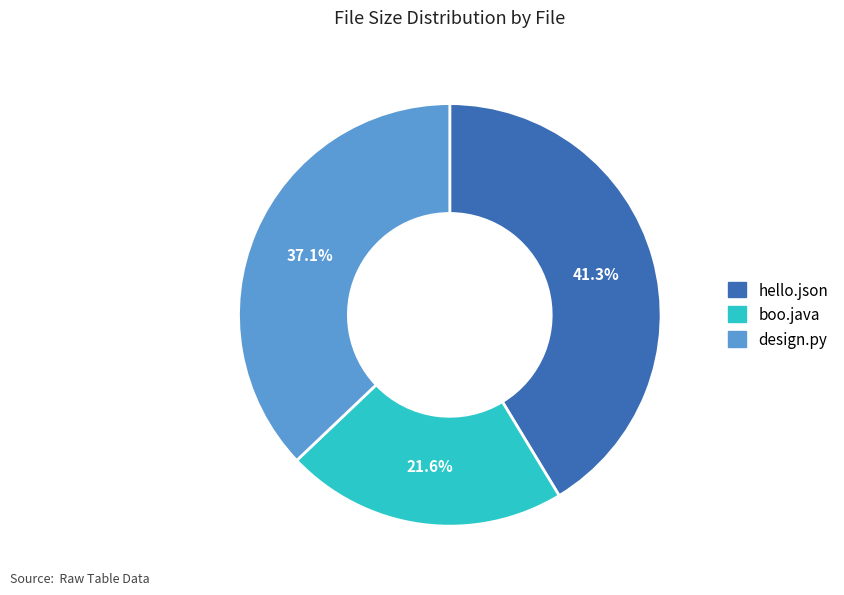

Which slice is the smallest?

boo.java